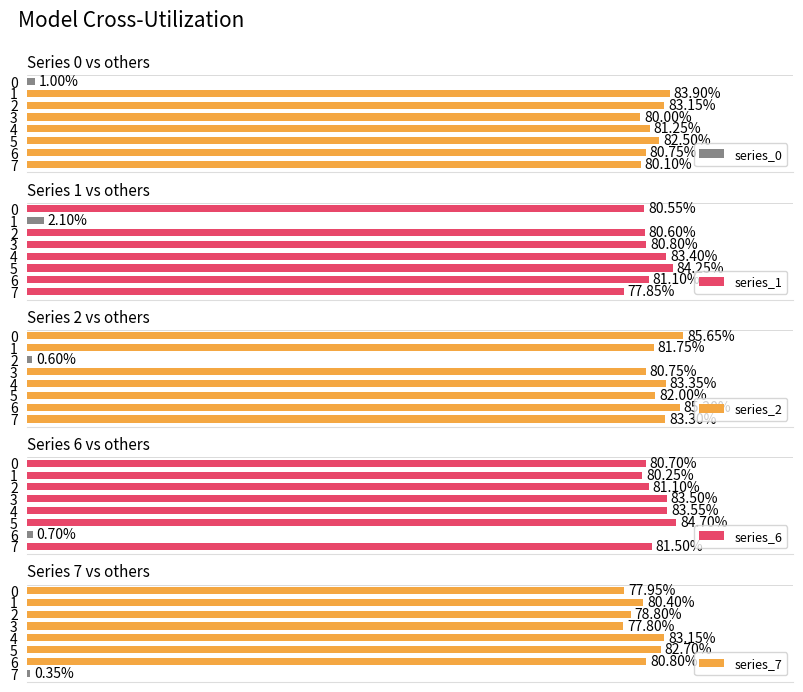

At which category is the sum across all series the highest?

5